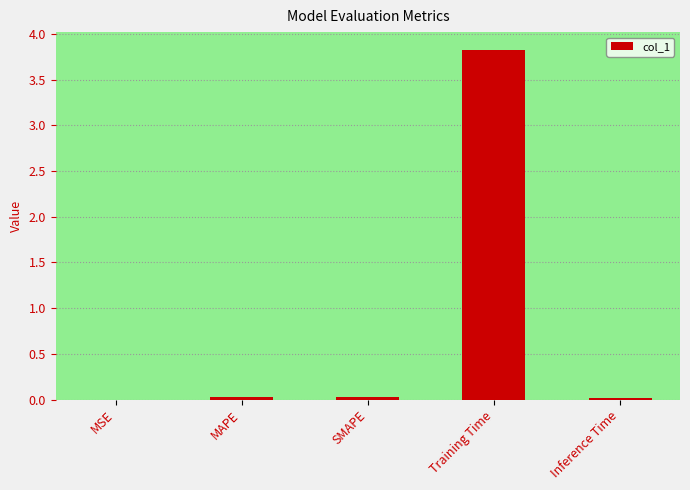

Are the bars horizontal?

No